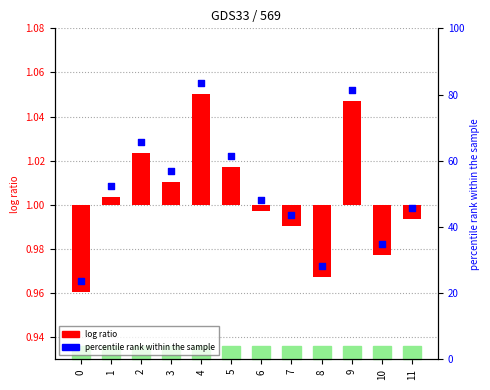

Which series reaches the minimum Y coordinate?

log ratio